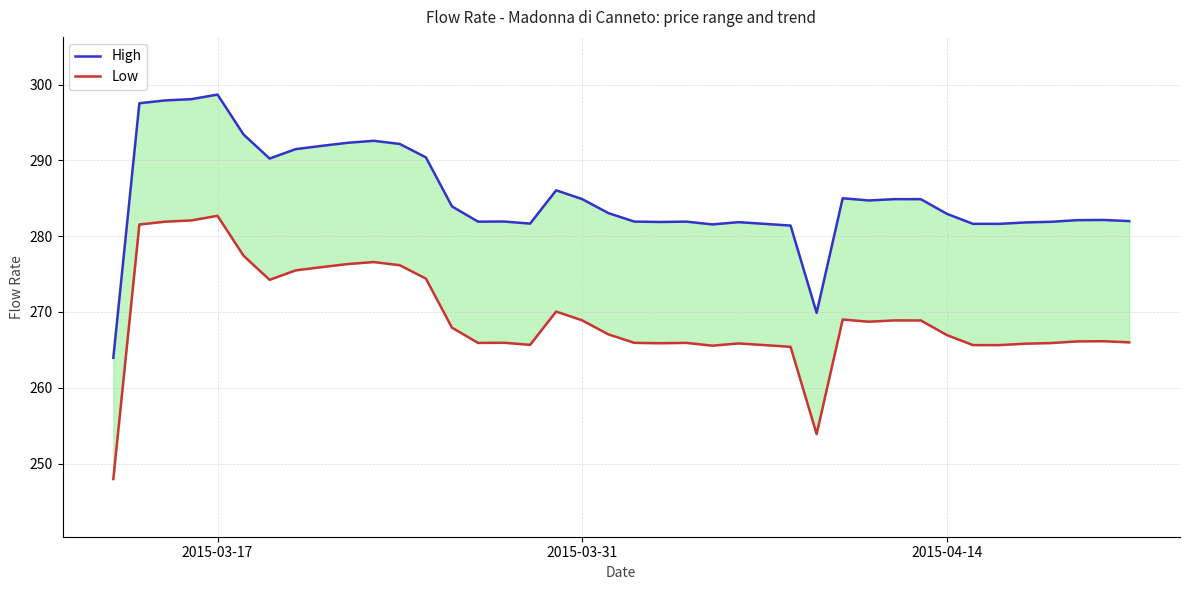

What is the difference between the maximum and minimum values in the High series?

34.7